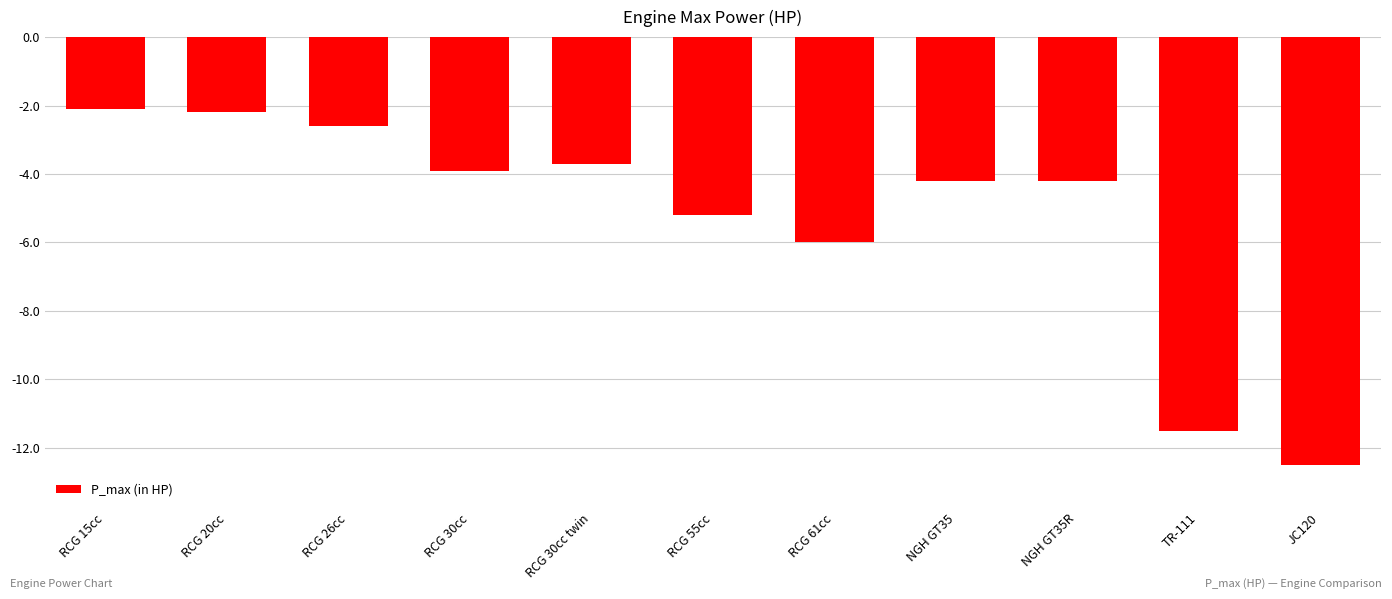

Is it true that the value at RCG 30cc twin is -5.2?

False